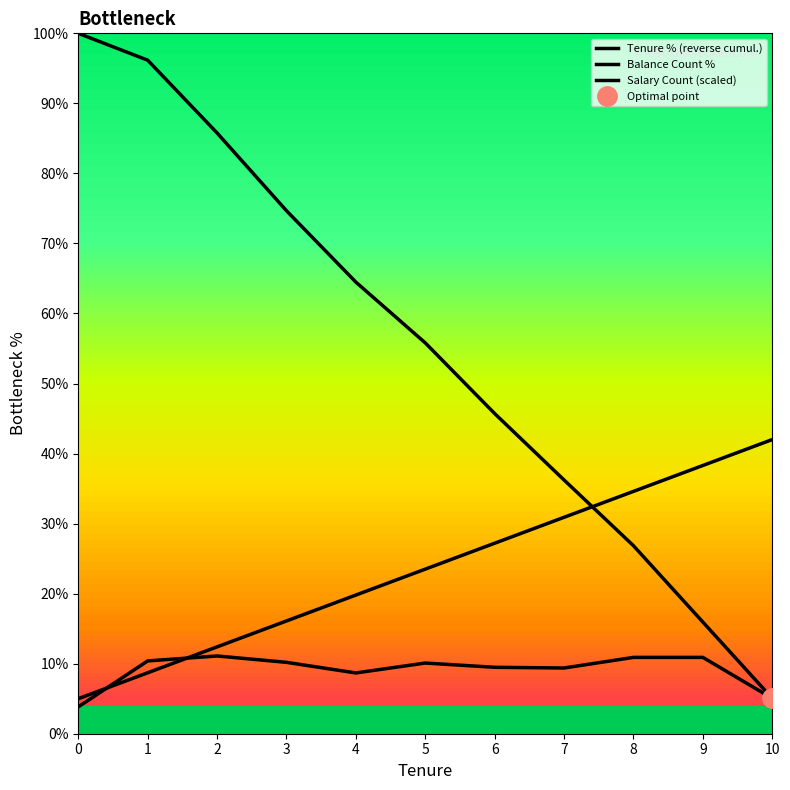

Which series has the widest spread of values?

Tenure % (reverse cumul.)